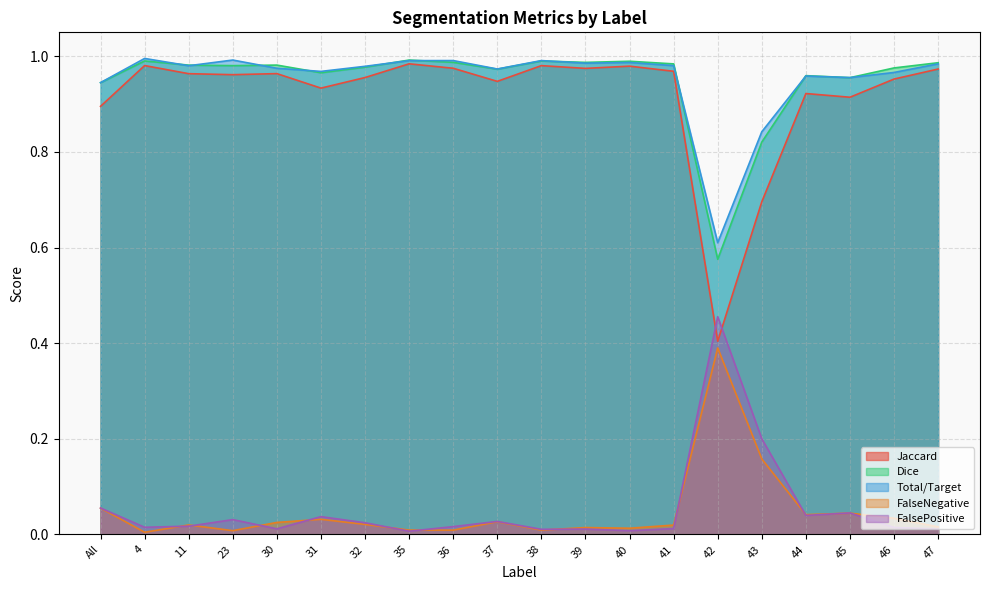

Does the chart have visible grid lines?

Yes